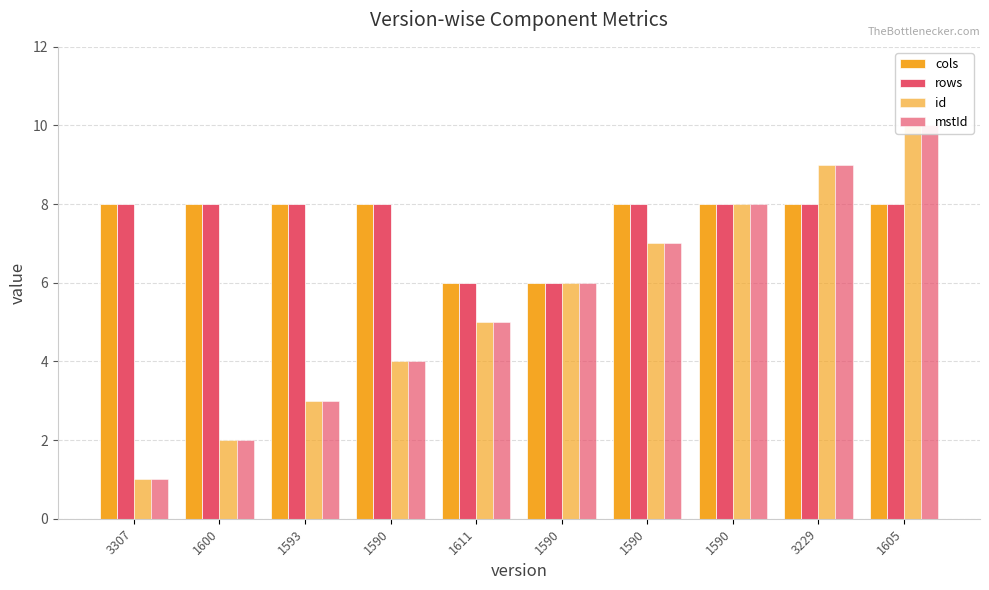

Reading right to left, transcribe all the data shown in this chart.

cols: 1605=8	3229=8	1590=8	1590=8	1590=6	1611=6	1590=8	1593=8	1600=8	3307=8
rows: 1605=8	3229=8	1590=8	1590=8	1590=6	1611=6	1590=8	1593=8	1600=8	3307=8
id: 1605=10	3229=9	1590=8	1590=7	1590=6	1611=5	1590=4	1593=3	1600=2	3307=1
mstId: 1605=10	3229=9	1590=8	1590=7	1590=6	1611=5	1590=4	1593=3	1600=2	3307=1